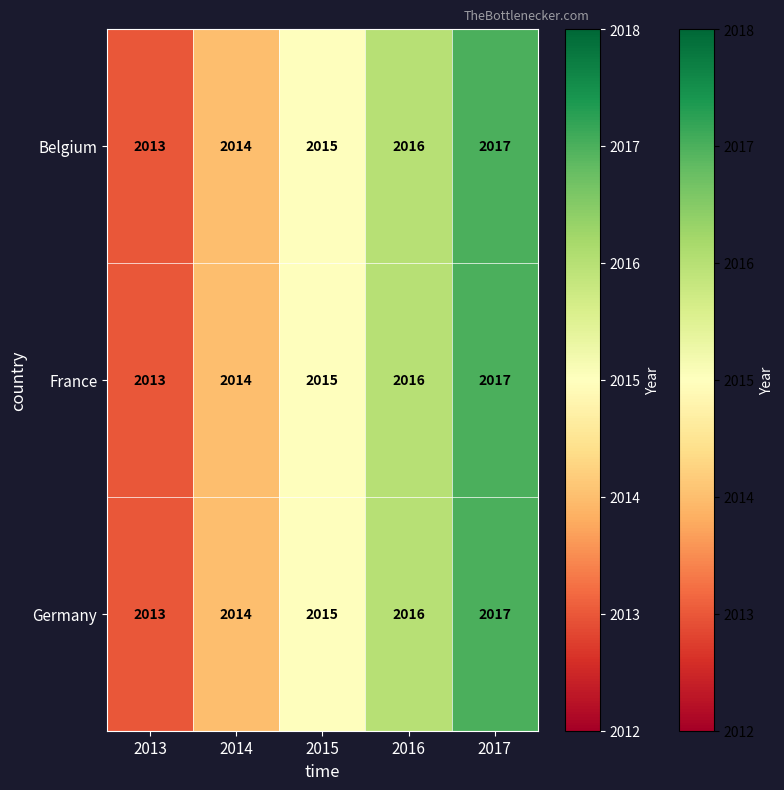

Read the Germany value at 2014.

2014